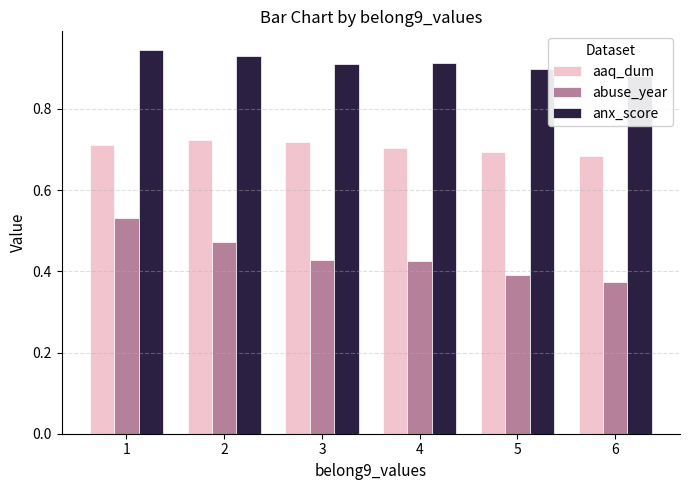

Reading left to right, list all the values displayed in this chart.

aaq_dum: 1=0.7	2=0.7	3=0.7	4=0.7	5=0.7	6=0.7
abuse_year: 1=0.5	2=0.5	3=0.4	4=0.4	5=0.4	6=0.4
anx_score: 1=0.9	2=0.9	3=0.9	4=0.9	5=0.9	6=0.9